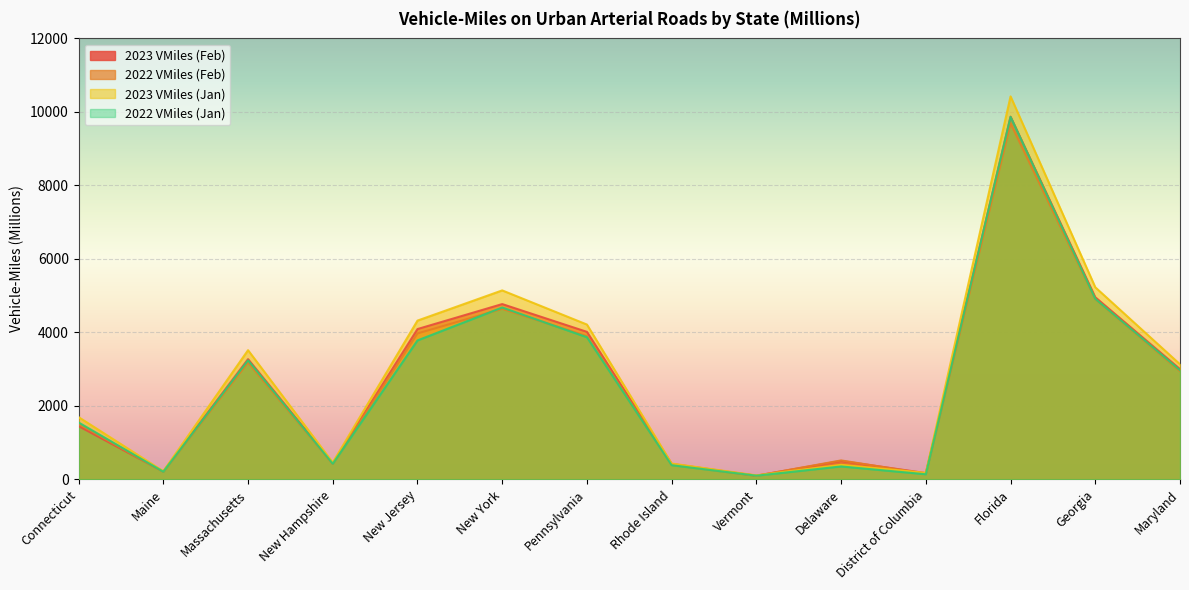

What is the sum of all 2022 VMiles (Feb) values?

36547